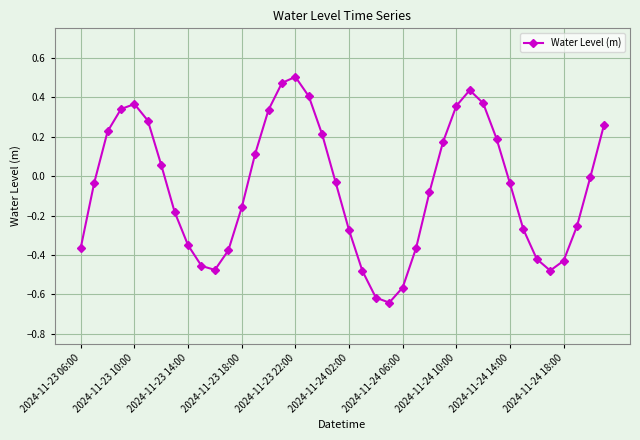

Is this an area chart (filled region under the line)?

No